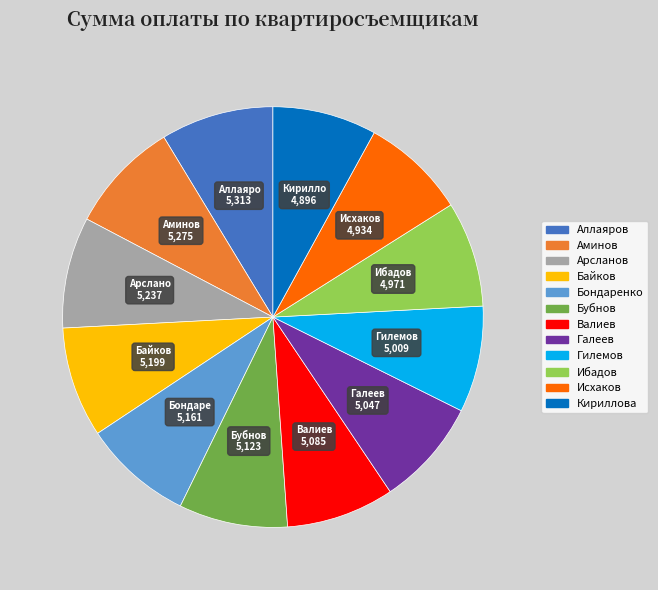

Is Бубнов the majority of the pie?

No